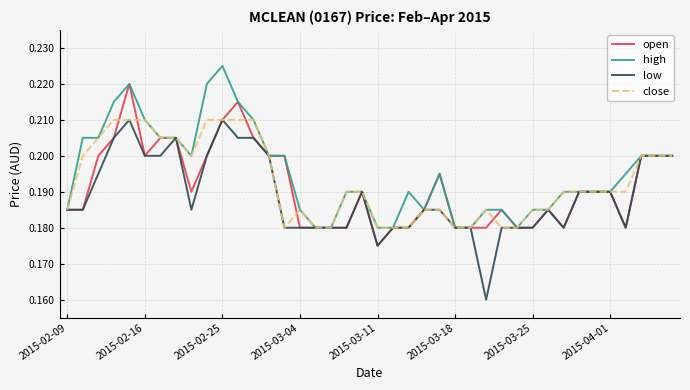

Rank the series by their maximum value, from lowest to highest.

low, close, open, high